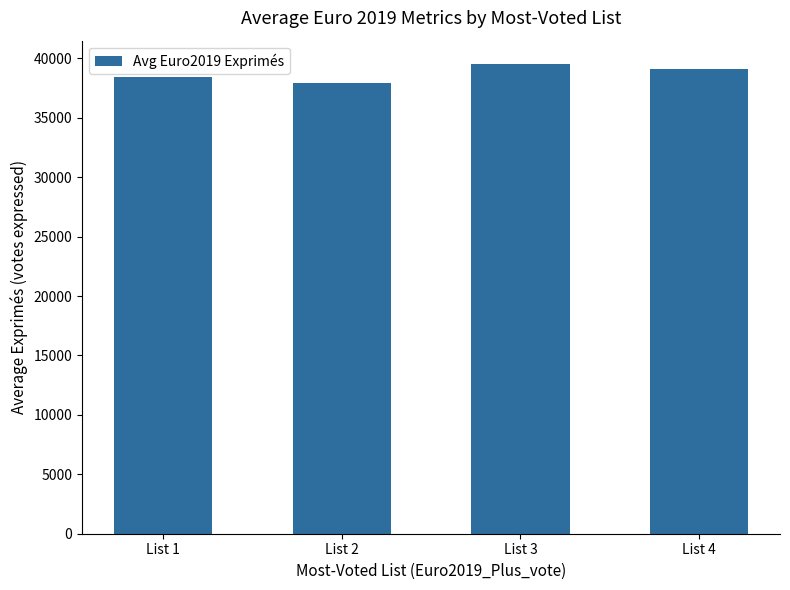

At which category does the chart reach its peak across all series?

List 3